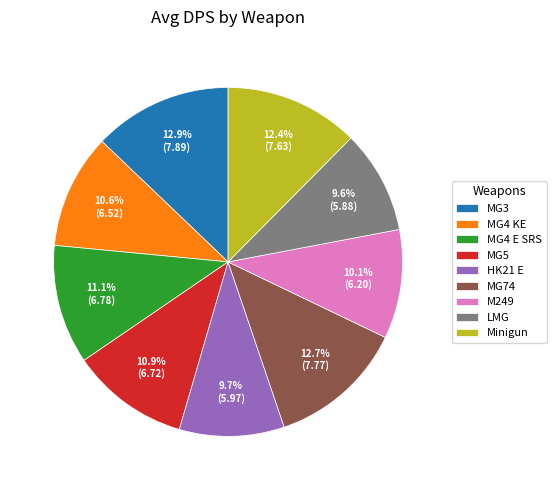

What percentage is the MG74 slice, to the nearest percent?

13%